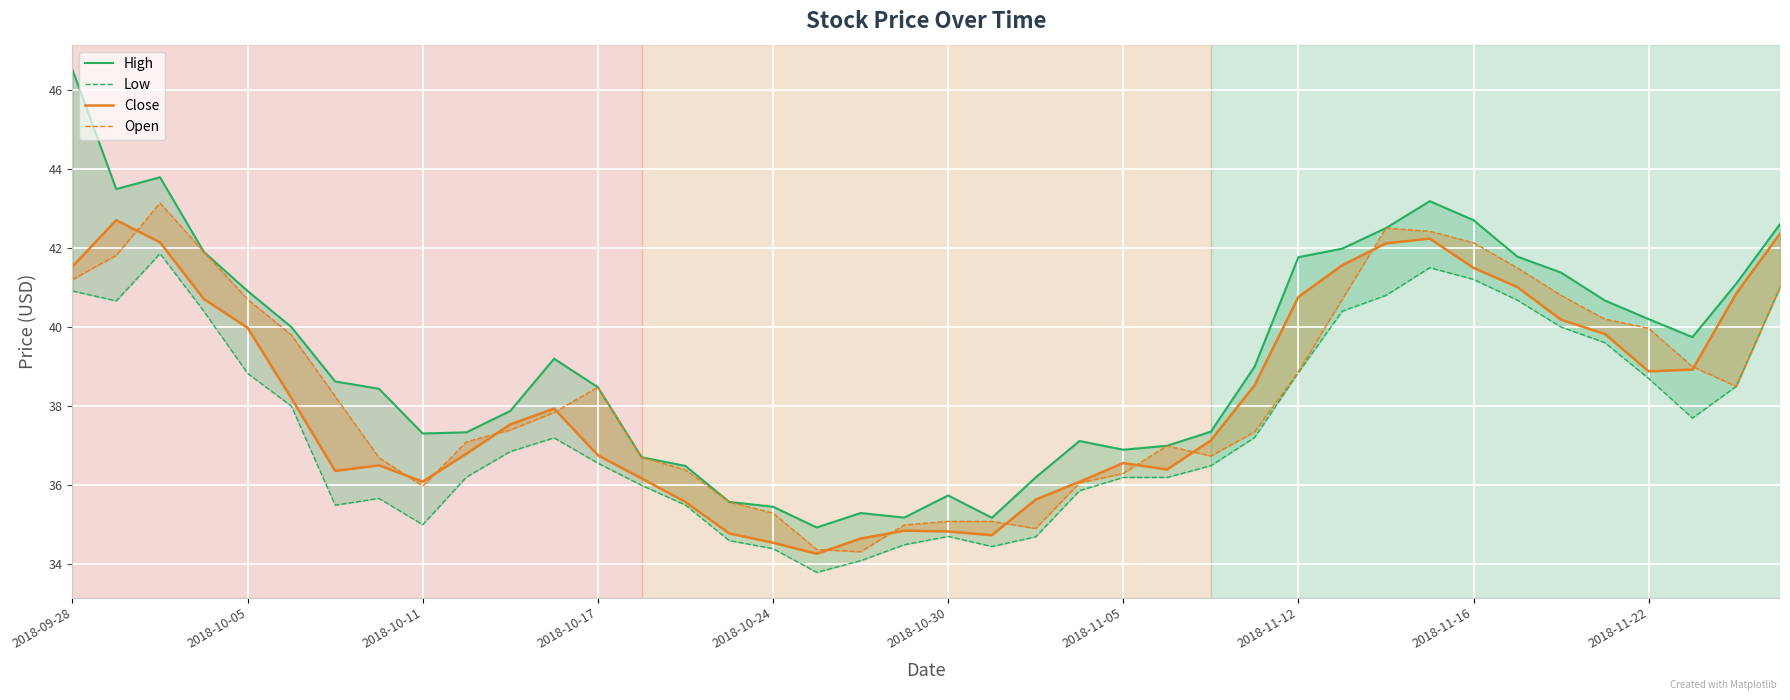

How many data points does each series have?

40